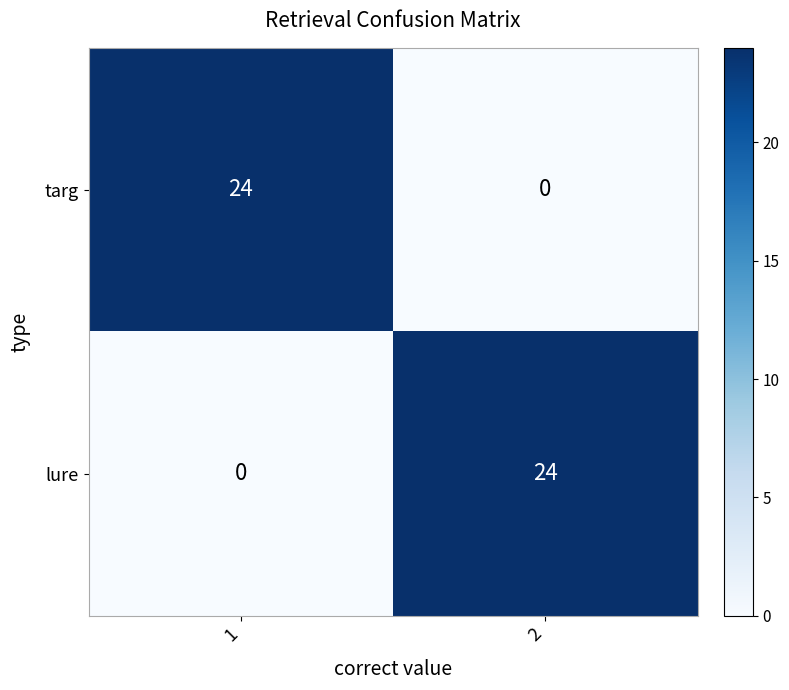

What is the total value across all series at 1?

24